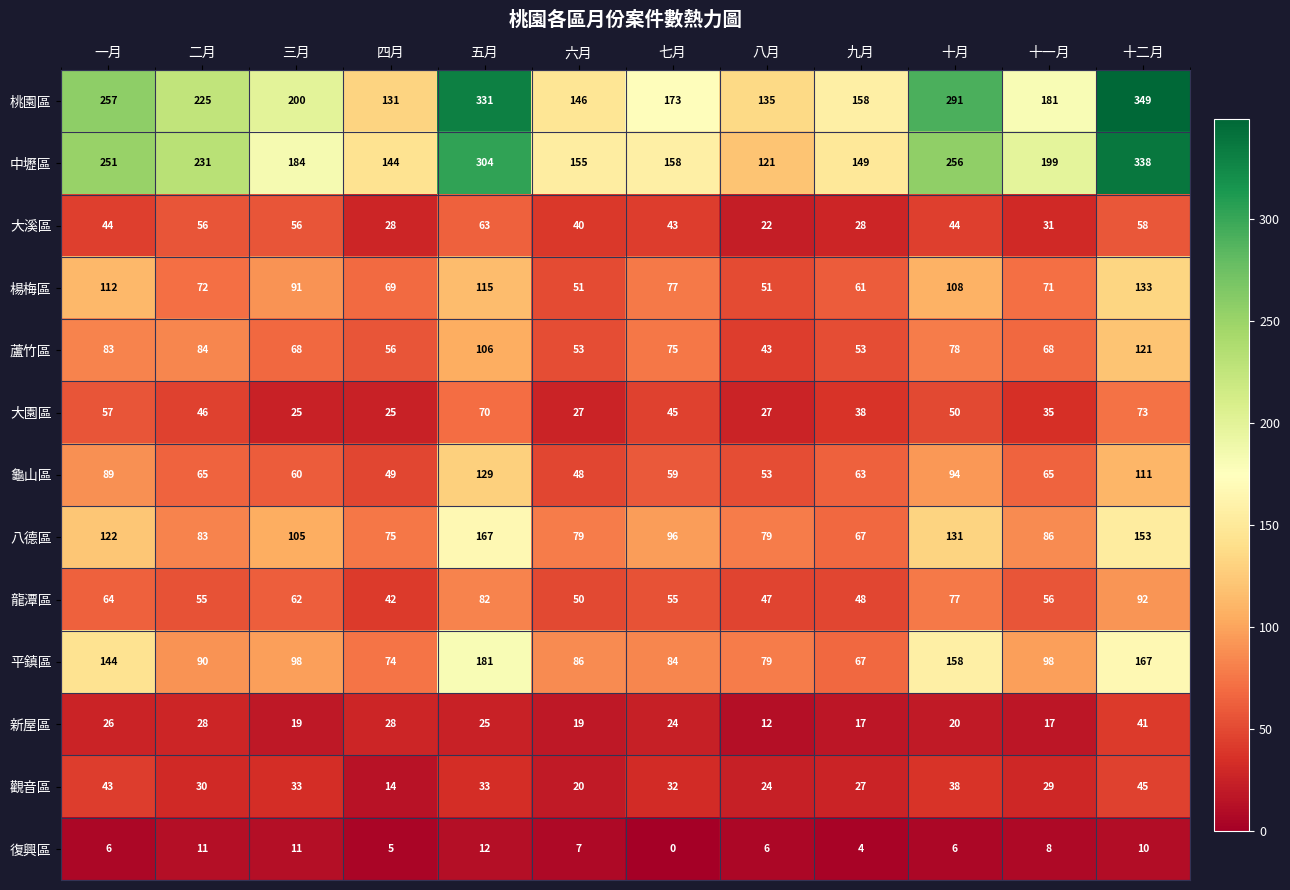

What is the sum of all 復興區 values?

86